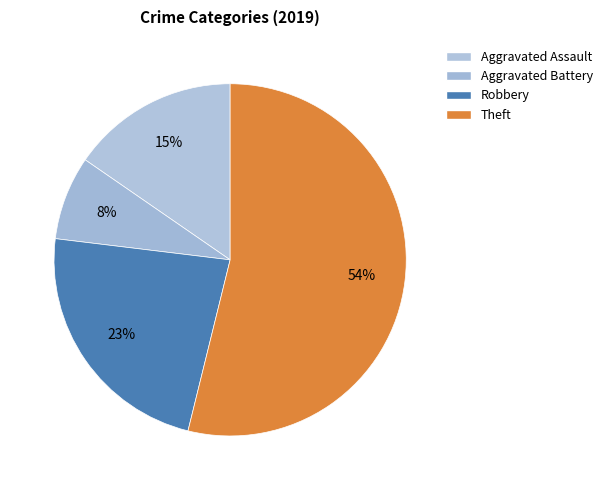

What is the smallest slice in the pie chart?

Aggravated Battery